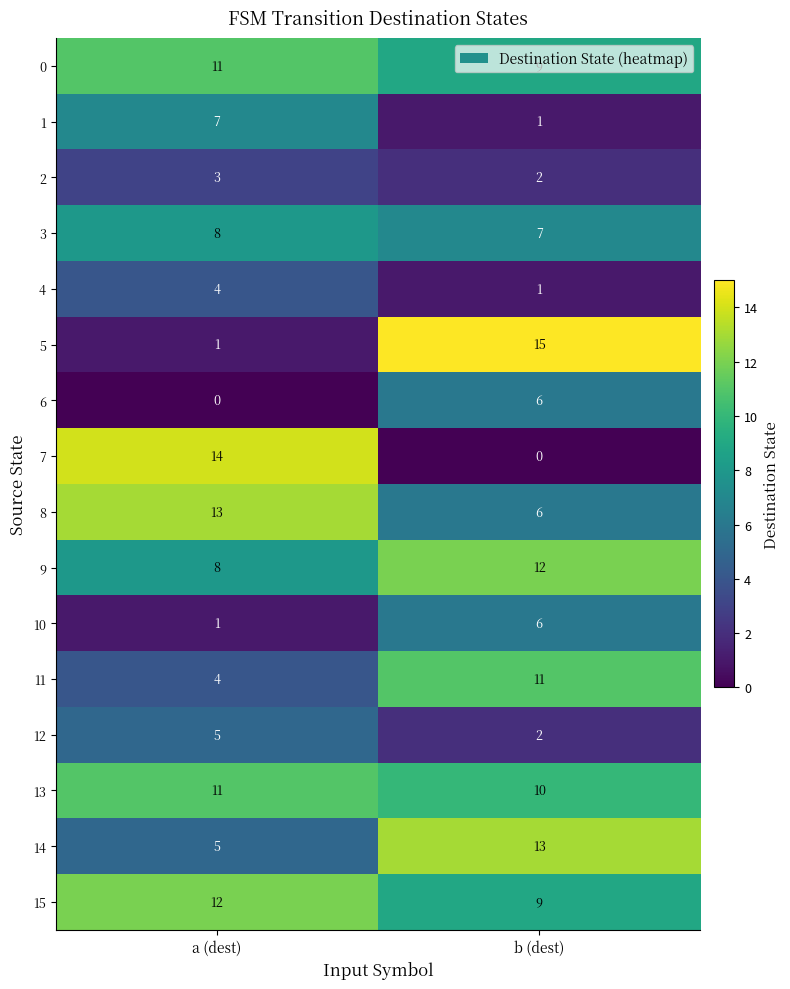

What is the maximum value shown in the chart?

15